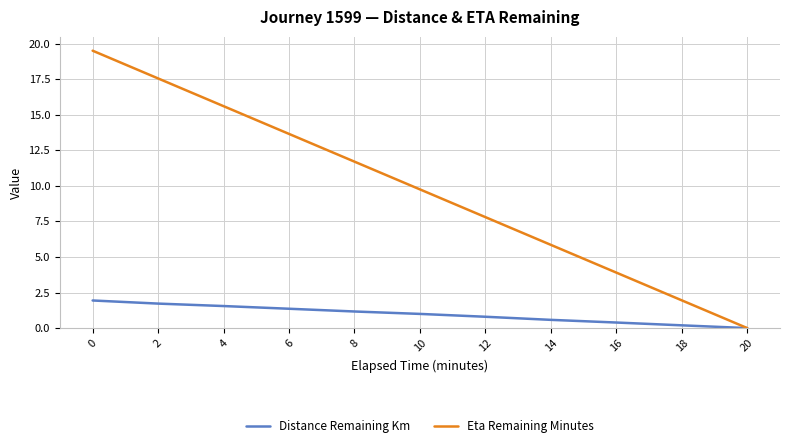

Is the value of Distance Remaining Km at 18 greater than the value of Eta Remaining Minutes at 8?

No